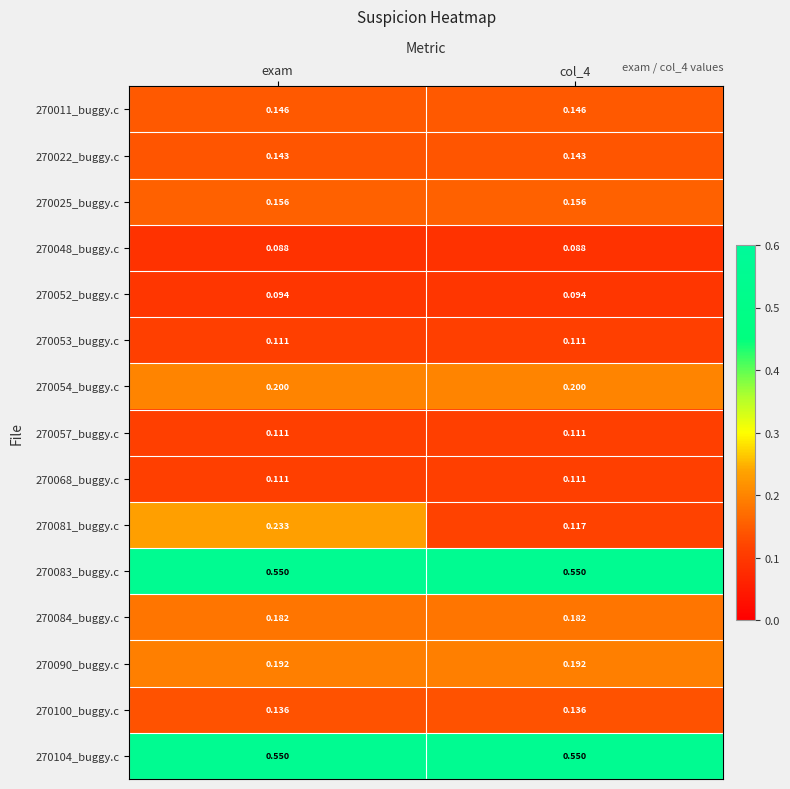

Between exam and col_4, which series saw the biggest shift?

270081_buggy.c